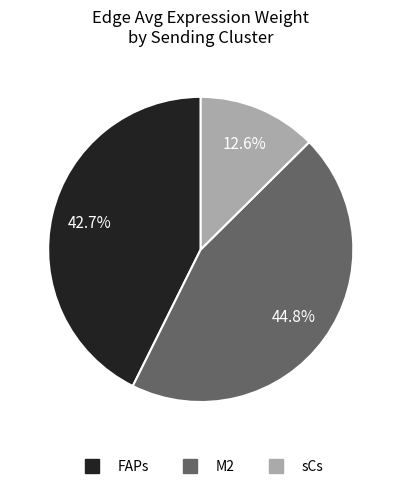

Does FAPs represent more than half of the total?

No